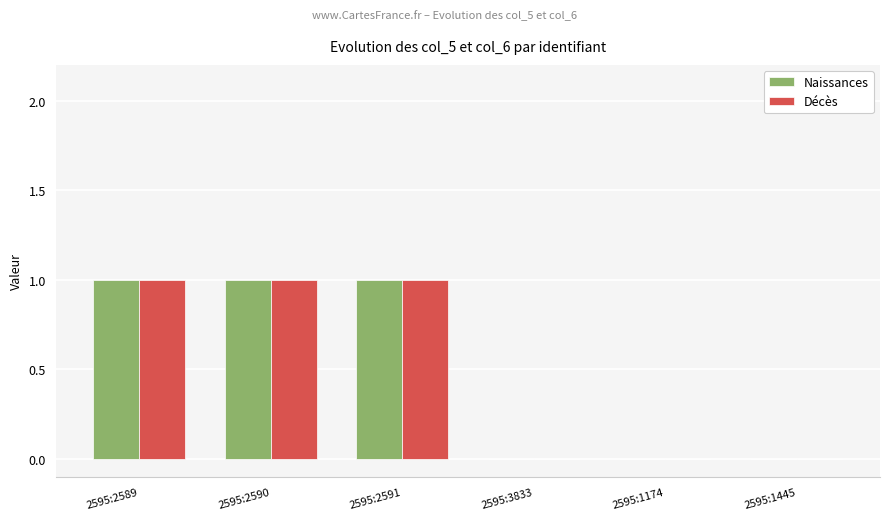

The Naissances series shows 1 at 2595:2589. True or false?

True